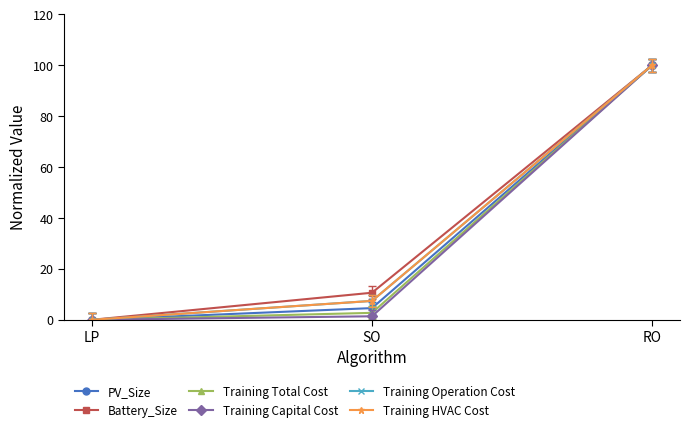

Is this an area chart (filled region under the line)?

No